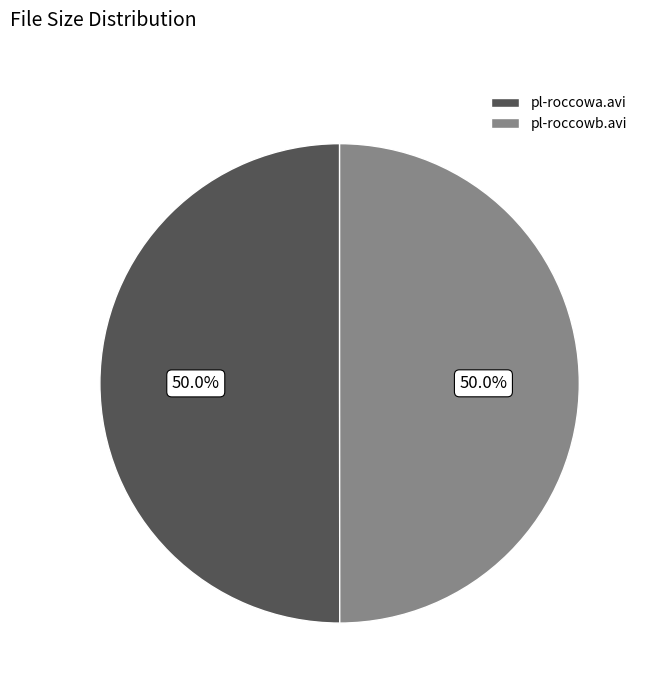

What is the ratio of the value at pl-roccowa.avi to the value at pl-roccowb.avi?

1.0